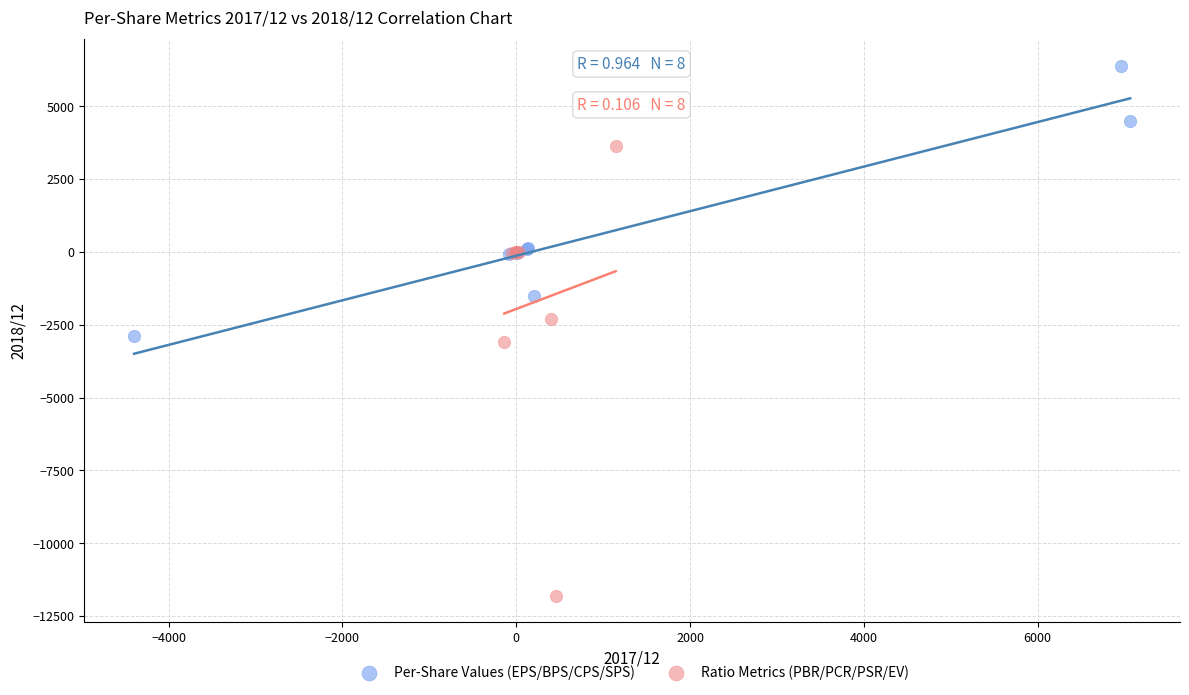

Which series reaches the maximum Y coordinate?

Per-Share Values (EPS/BPS/CPS/SPS)